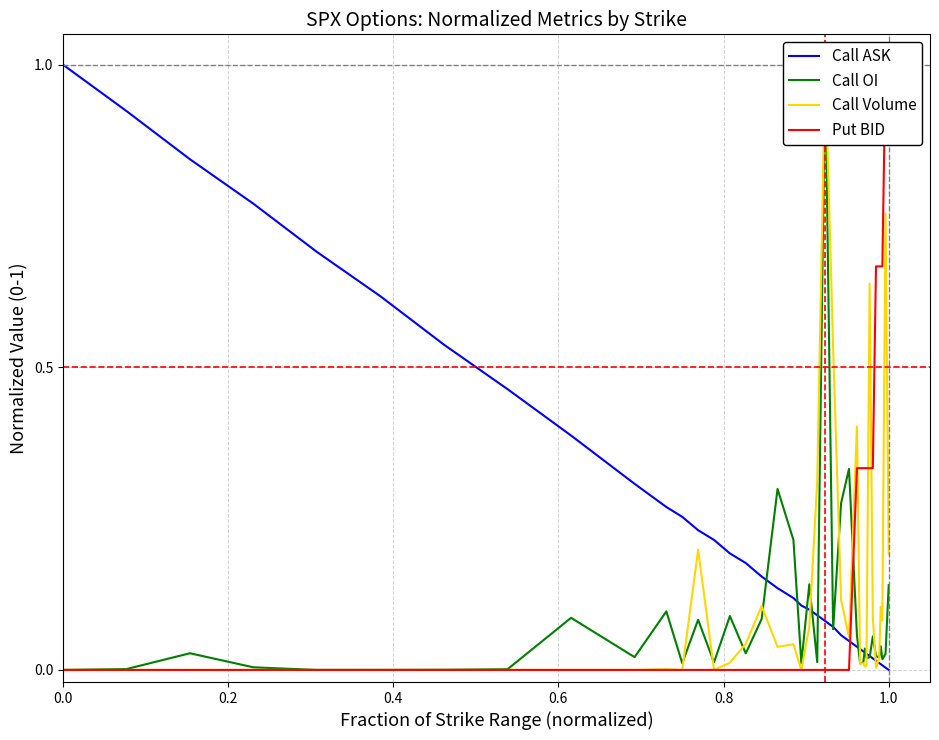

After their last crossing, which series has the higher values: Call ASK or Call Volume?

Call Volume